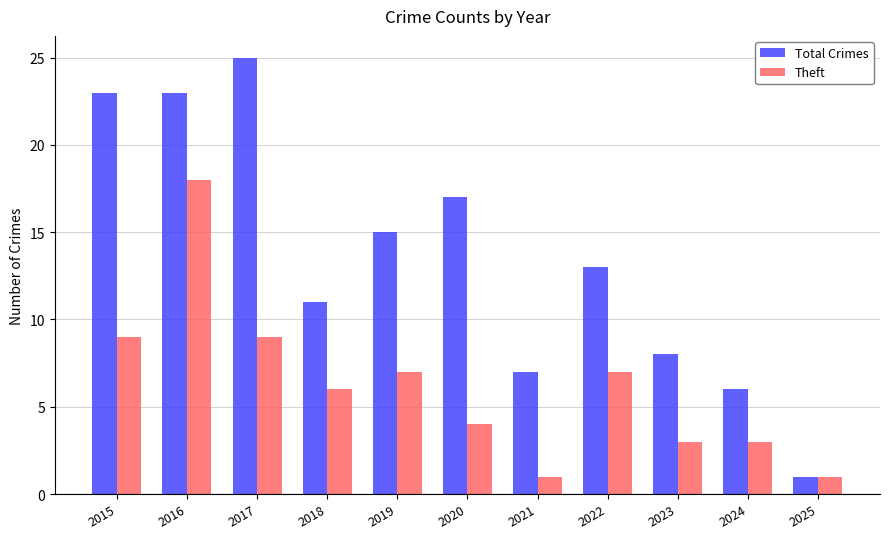

At which label does Total Crimes reach its minimum?

2025